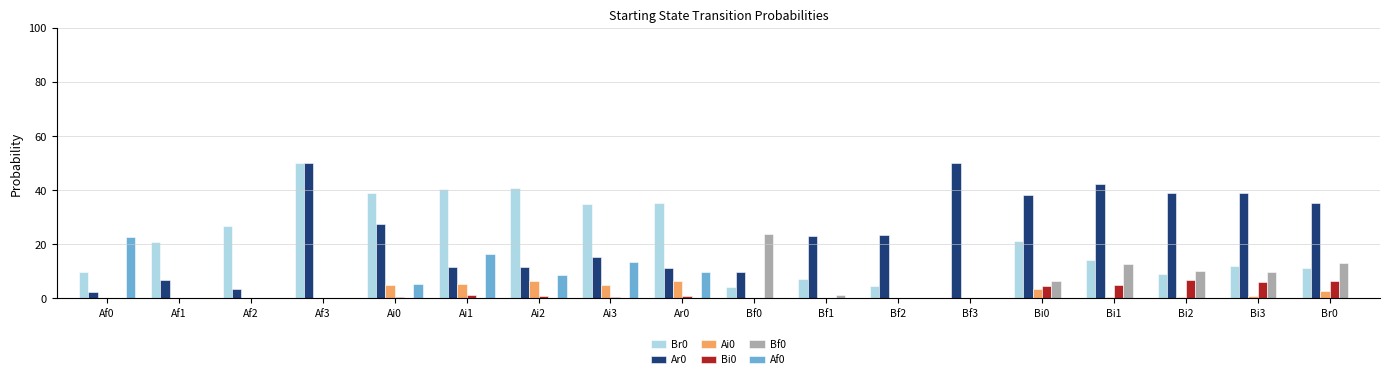

Rank the series by their maximum value, from lowest to highest.

Ai0, Bi0, Af0, Bf0, Br0, Ar0